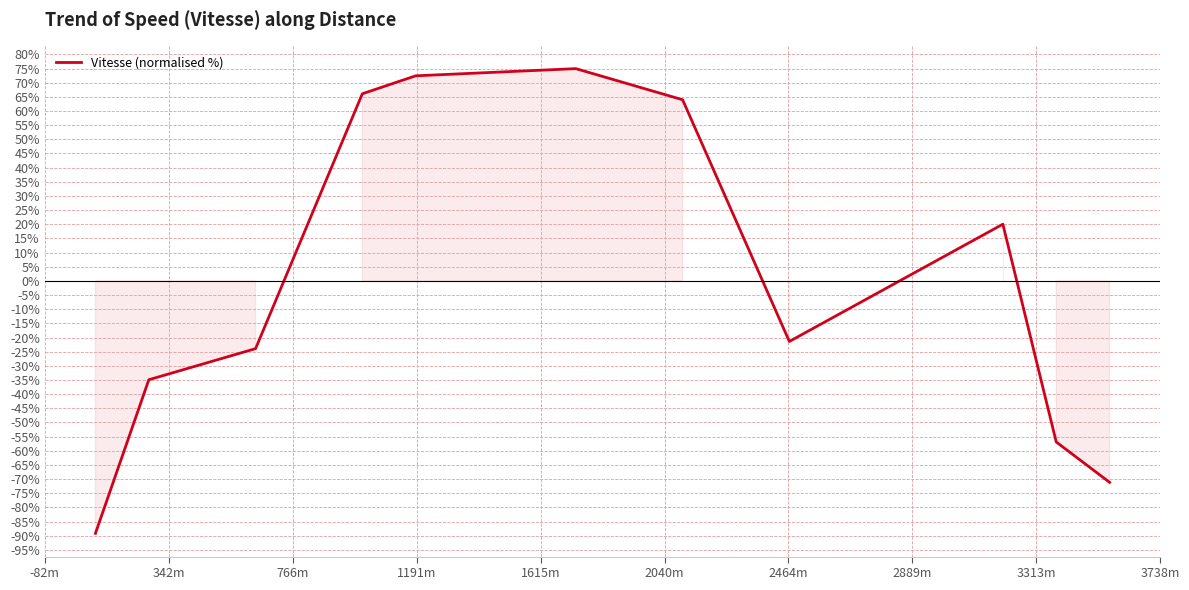

What is the smallest value displayed?

-89.2